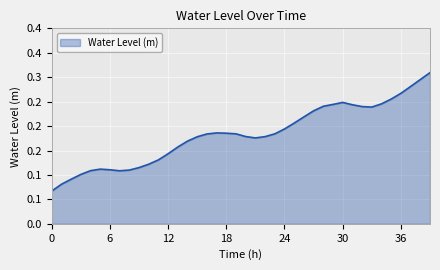

Does the chart have visible grid lines?

Yes